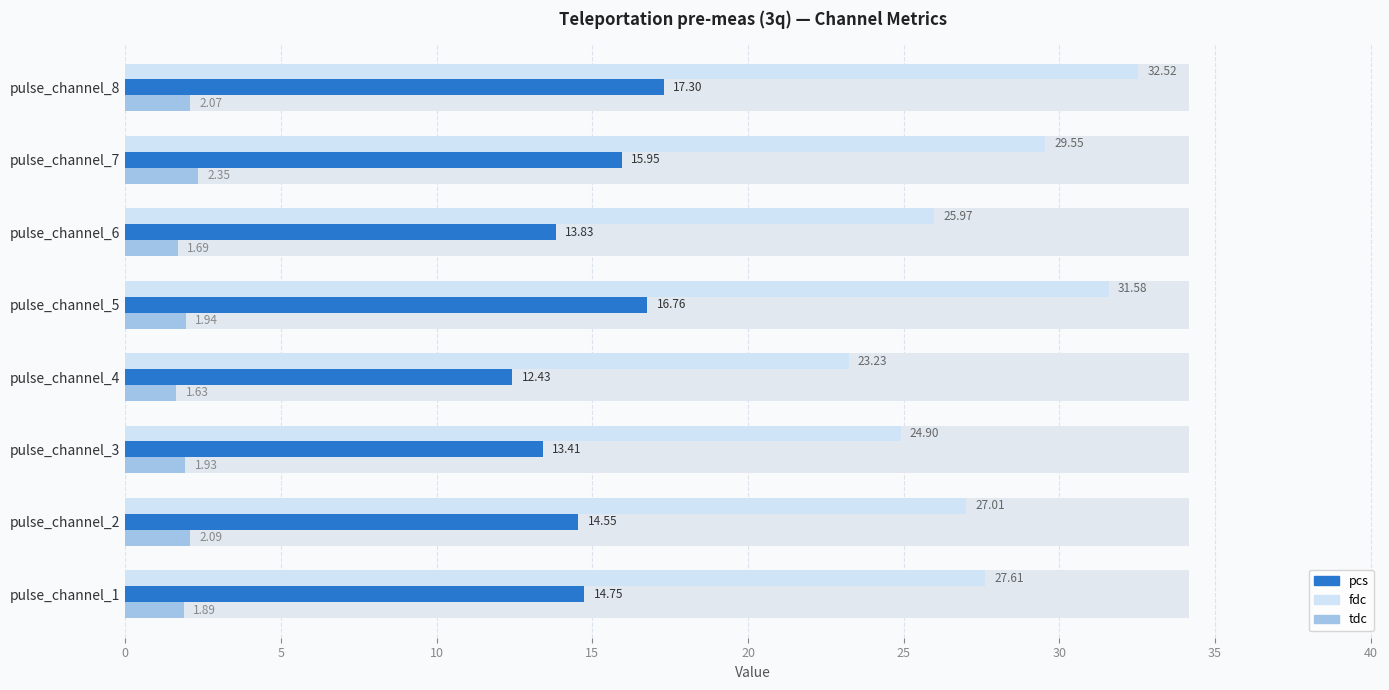

Reading left to right, what are all the values shown in this chart?

fdc: 27.6	27.0	24.9	23.2	31.6	26.0	29.6	32.5
pcs: 14.7	14.6	13.4	12.4	16.8	13.8	16.0	17.3
tdc: 1.9	2.1	1.9	1.6	1.9	1.7	2.4	2.1